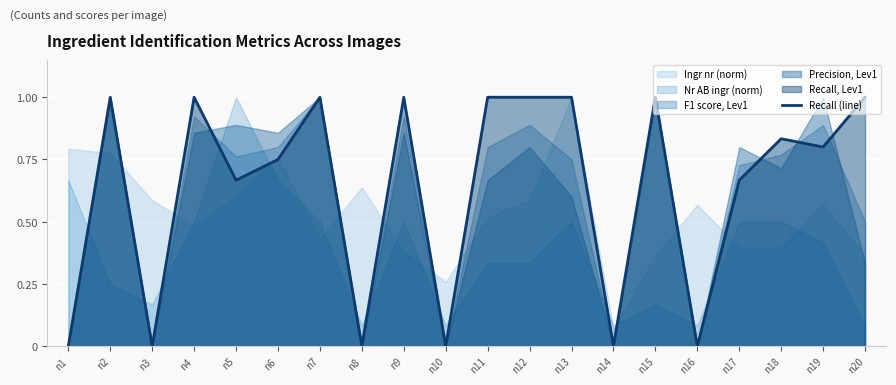

What is the change in value from n7 to n17?

-0.3